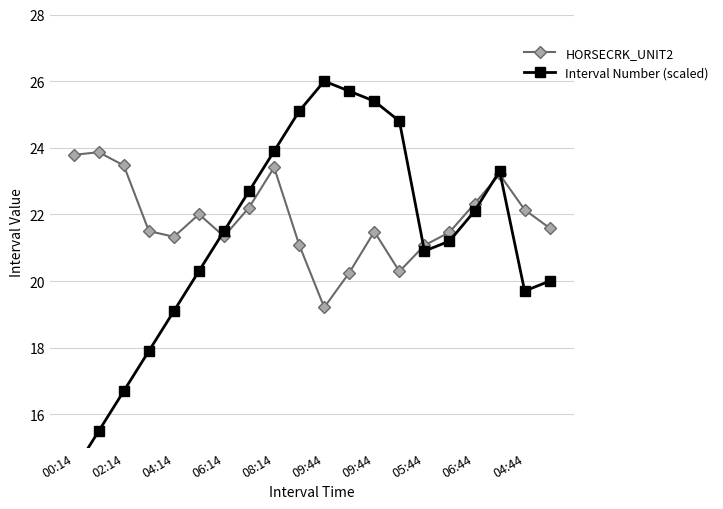

True or false: Interval Number (scaled) has a value of 28.8 at 04:44.

False